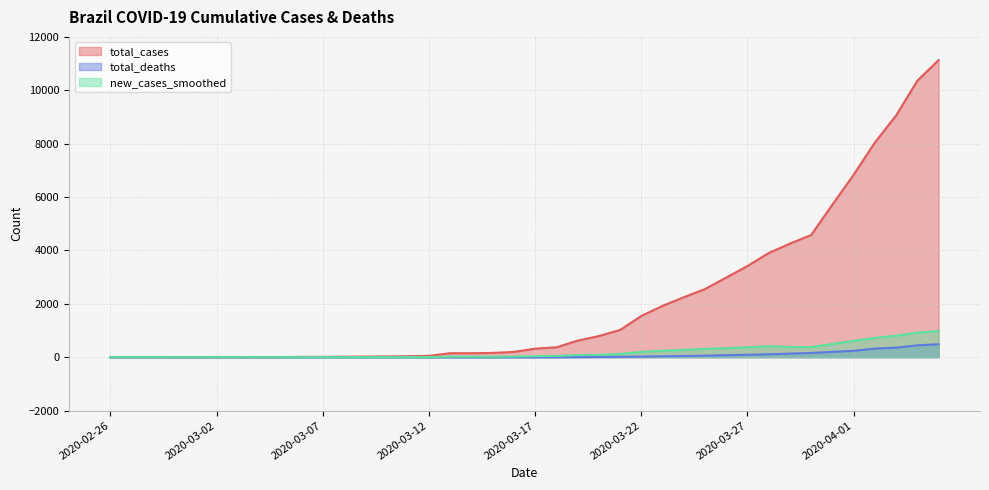

Does the chart display data point markers on the line(s)?

No